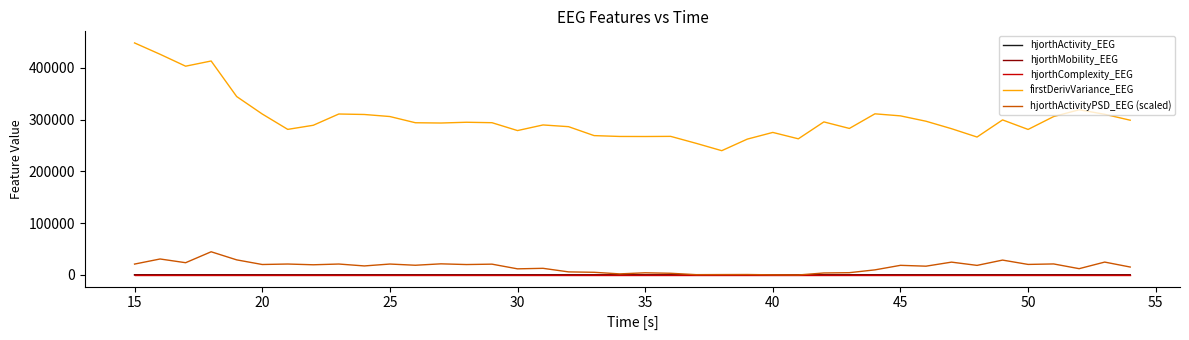

True or false: firstDerivVariance_EEG and hjorthMobility_EEG intersect in this chart.

False